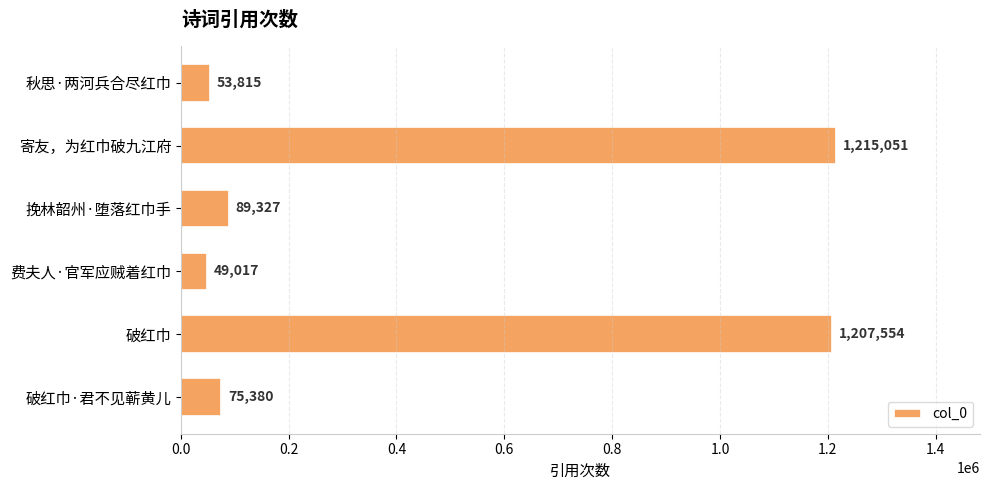

What position from the top is 费夫人·官军应贼着红巾?

4